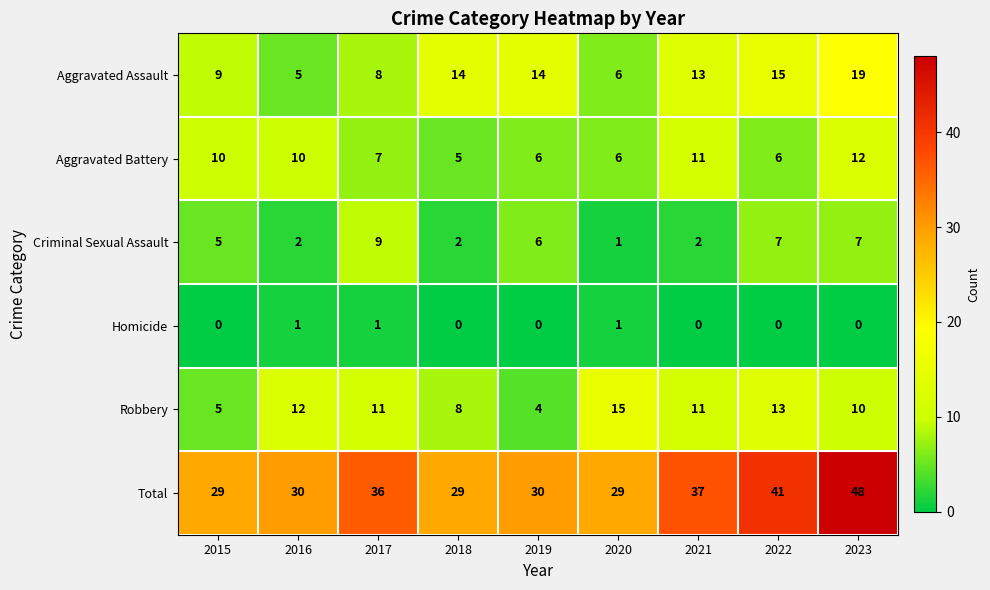

What is the maximum value shown in the chart?

48